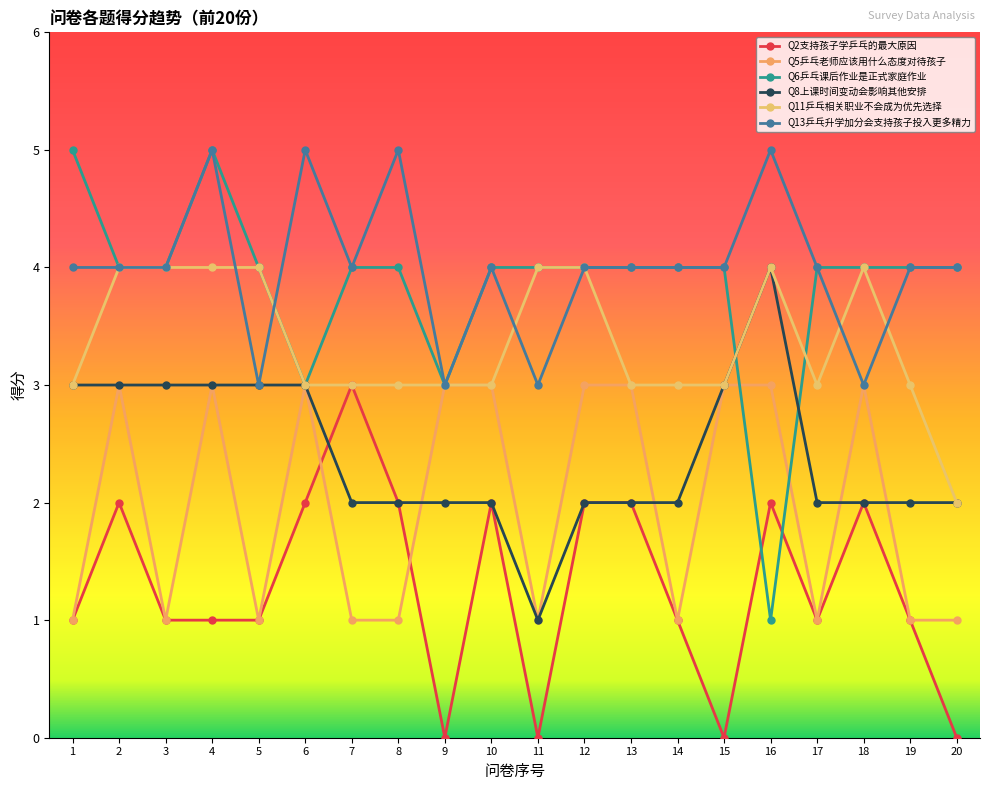

Is the value of Q13乒乓升学加分会支持孩子投入更多精力 at 4 greater than the value of Q5乒乓老师应该用什么态度对待孩子 at 5?

Yes